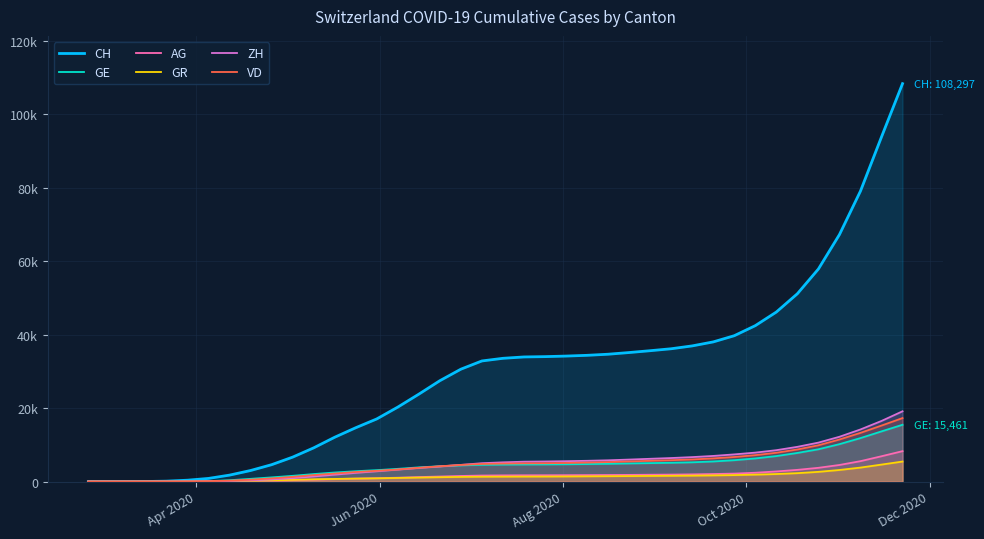

Does the chart display data point markers on the line(s)?

No